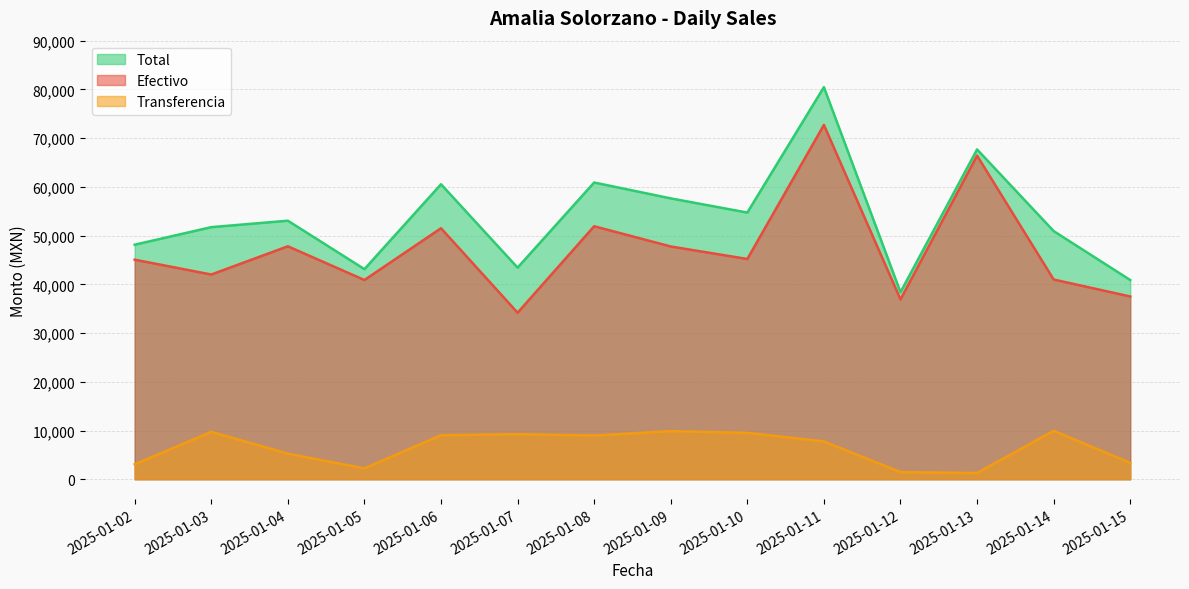

True or false: Efectivo and Total intersect in this chart.

False